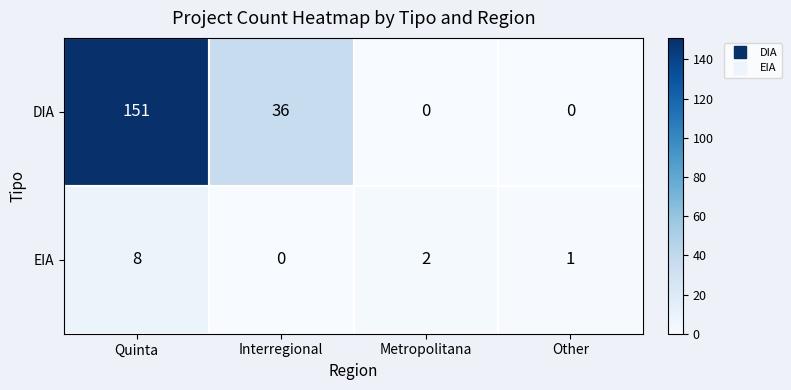

What is the sum of all DIA values?

187